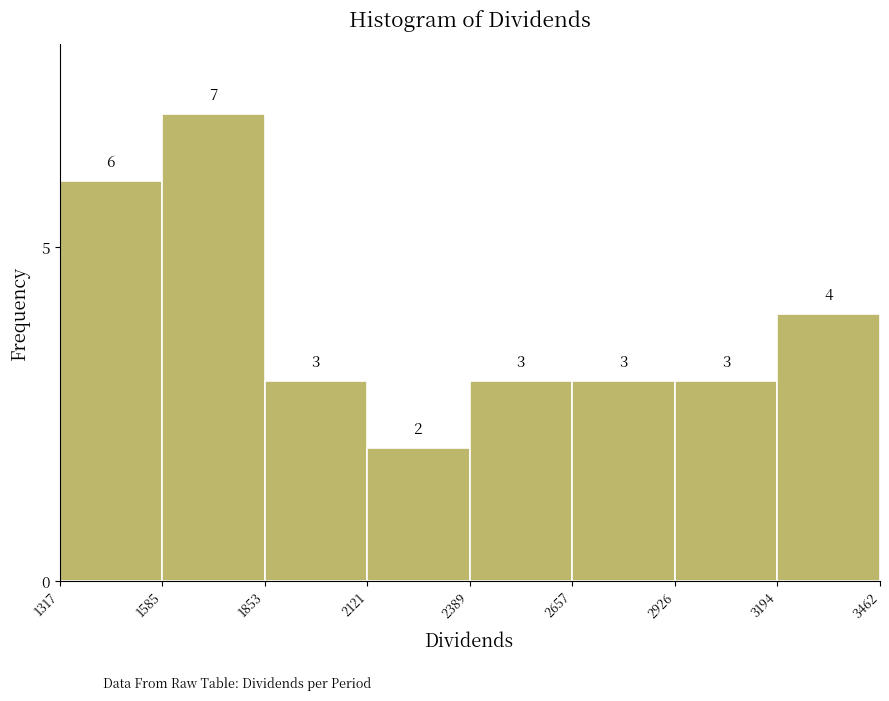

Reading left to right, transcribe this chart: for each bar, give the range it covers on the x-axis and its height.

1317 to 1585: 6
1585 to 1853: 7
1853 to 2121: 3
2121 to 2389: 2
2389 to 2657: 3
2657 to 2926: 3
2926 to 3194: 3
3194 to 3462: 4